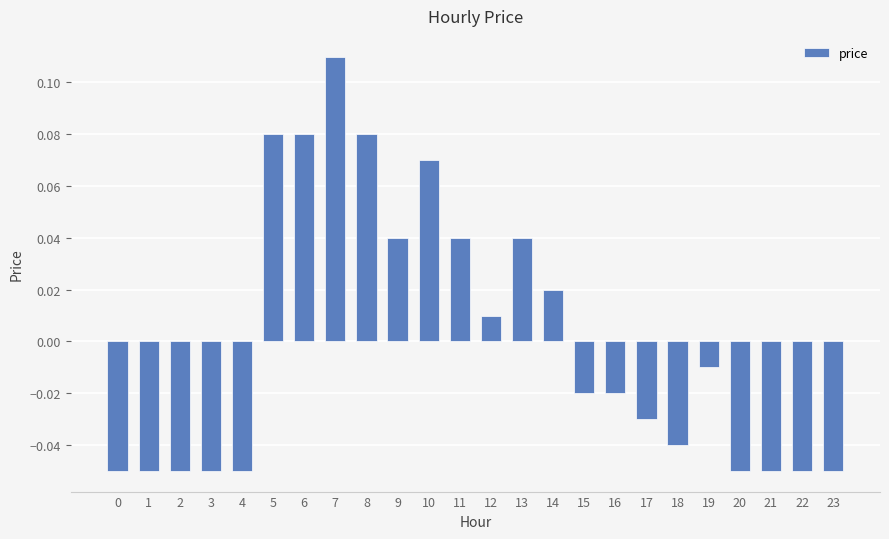

At which label does the data first exceed 0?

5